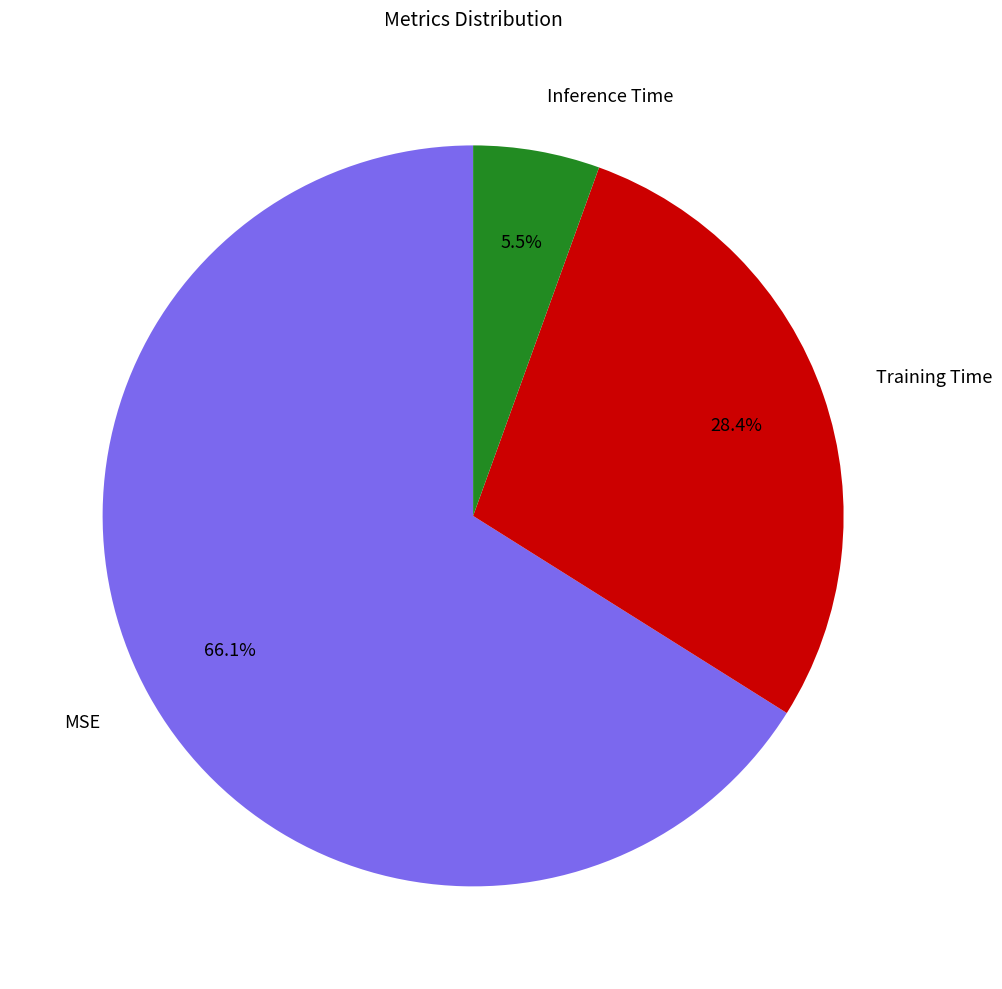

Count the number of slices in the pie.

3